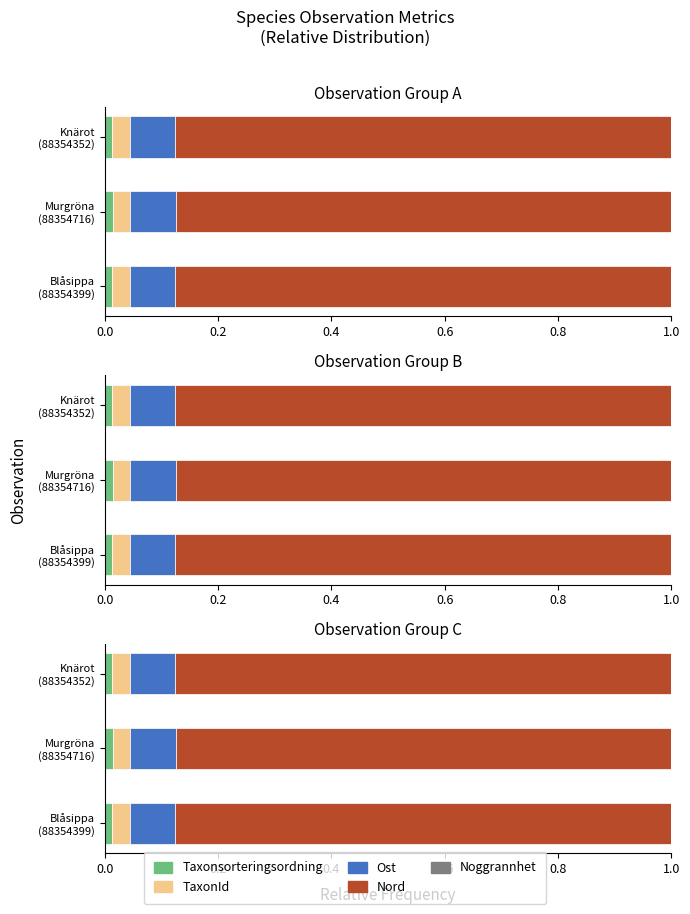

What is the sum of the Nord values at Blåsippa (88354399) and Murgröna (88354716)?

1.8